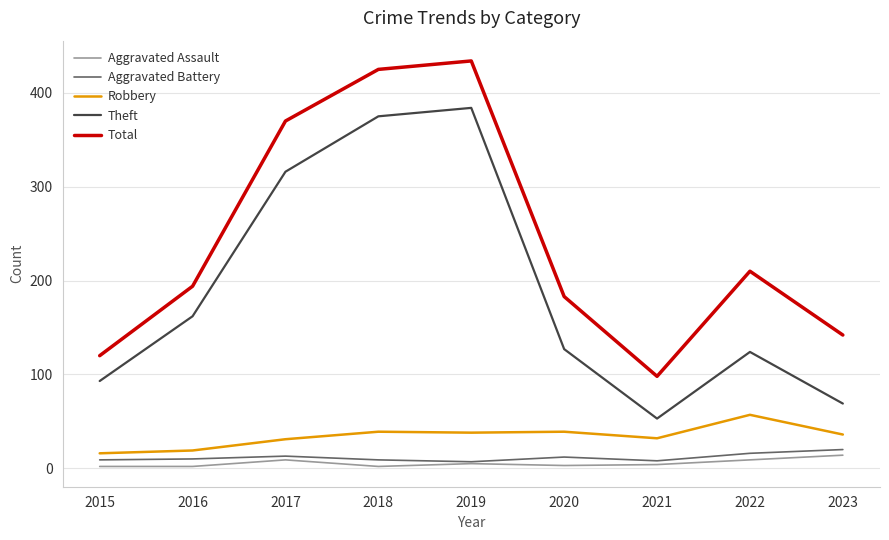

How many interior local valleys does the Total series have?

1